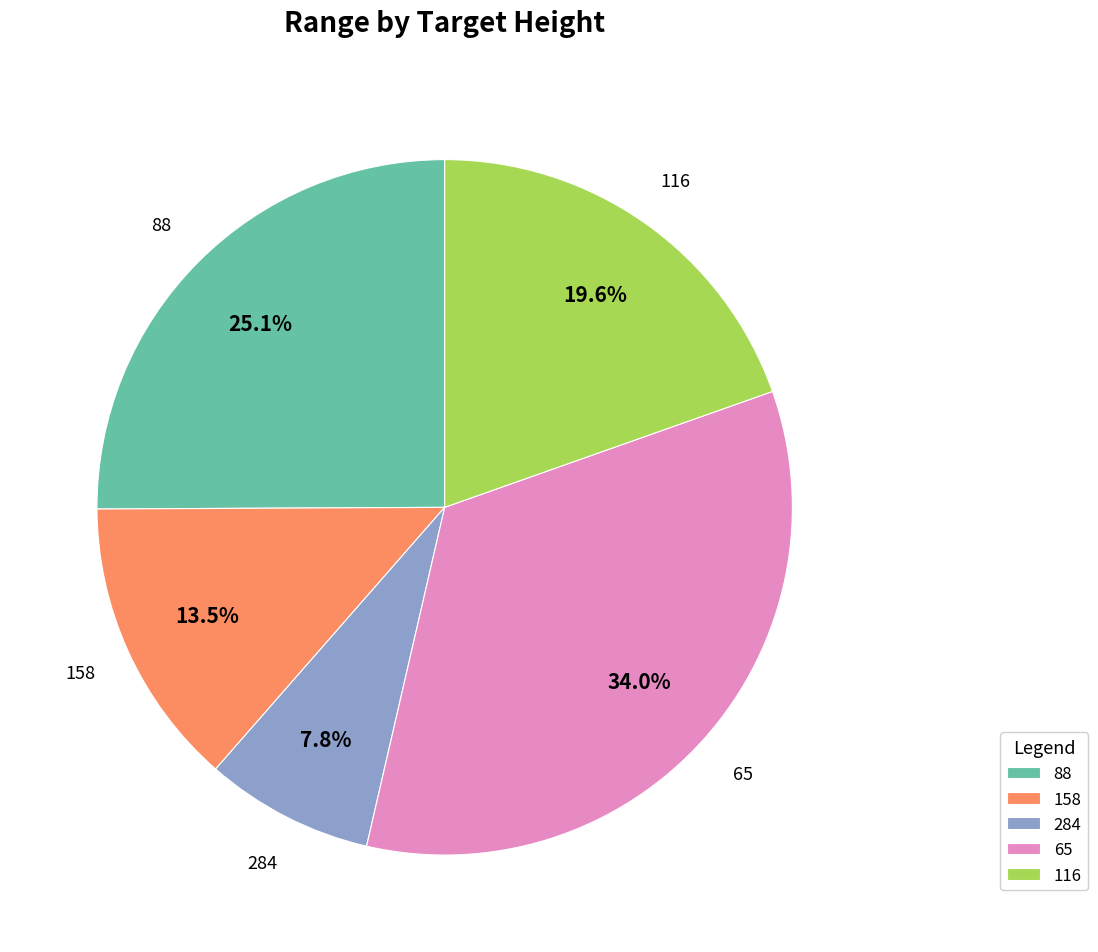

What percentage is NOT represented by 284?

92.2%